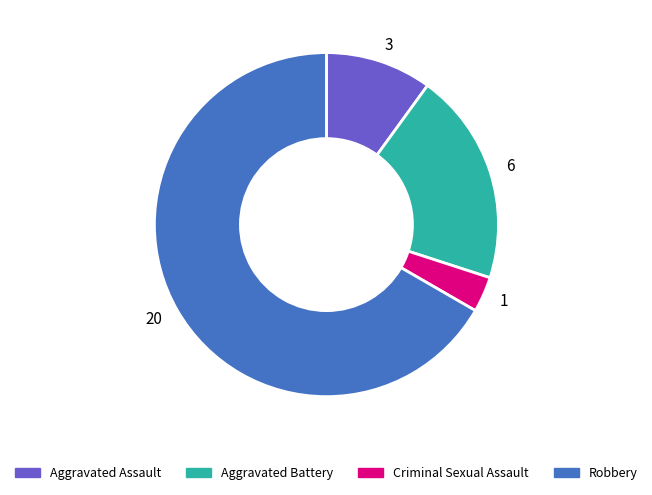

True or false: 6 accounts for 15% of the total.

False